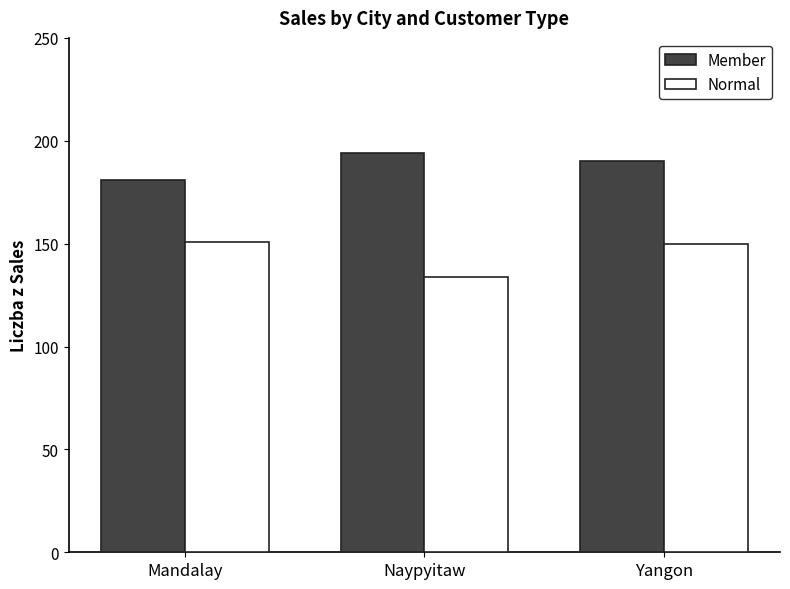

What is the smallest value displayed?

134